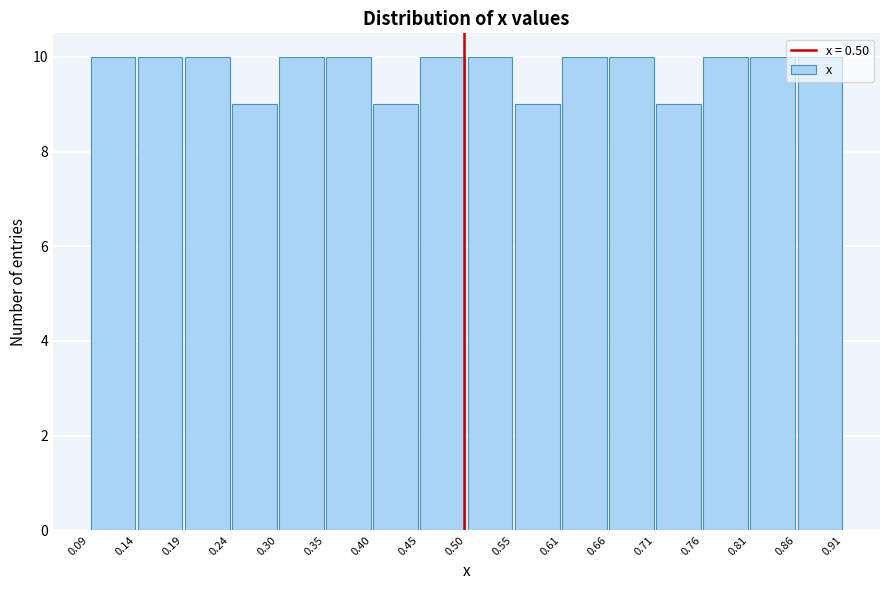

Reading left to right, list every bar in this chart as the range it spans on the x-axis followed by its height. The values are not printed on the chart, so give them approximately, as read against the axis.

0.09 to 0.14: 10
0.14 to 0.19: 10
0.19 to 0.24: 10
0.24 to 0.30: 9
0.30 to 0.35: 10
0.35 to 0.40: 10
0.40 to 0.45: 9
0.45 to 0.50: 10
0.50 to 0.55: 10
0.55 to 0.61: 9
0.61 to 0.66: 10
0.66 to 0.71: 10
0.71 to 0.76: 9
0.76 to 0.81: 10
0.81 to 0.86: 10
0.86 to 0.91: 10